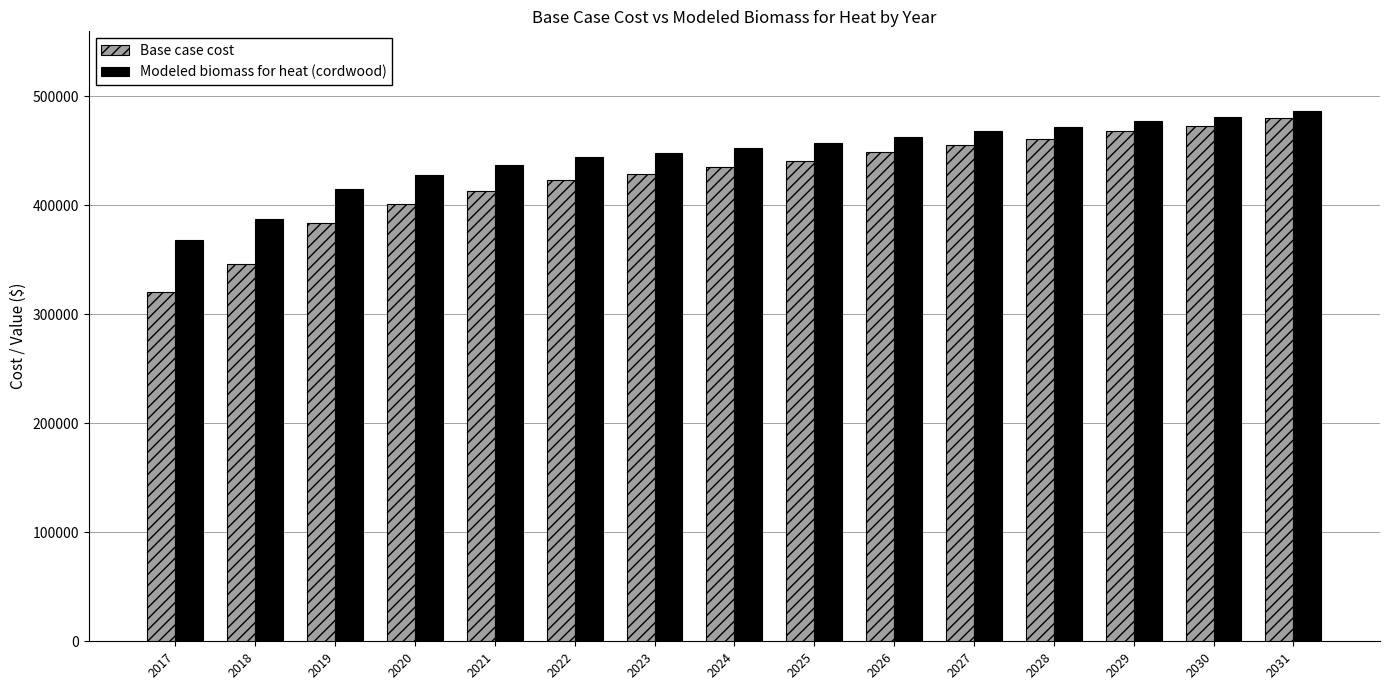

What is the sum of the Base case cost values at 2022 and 2024?

857547.9